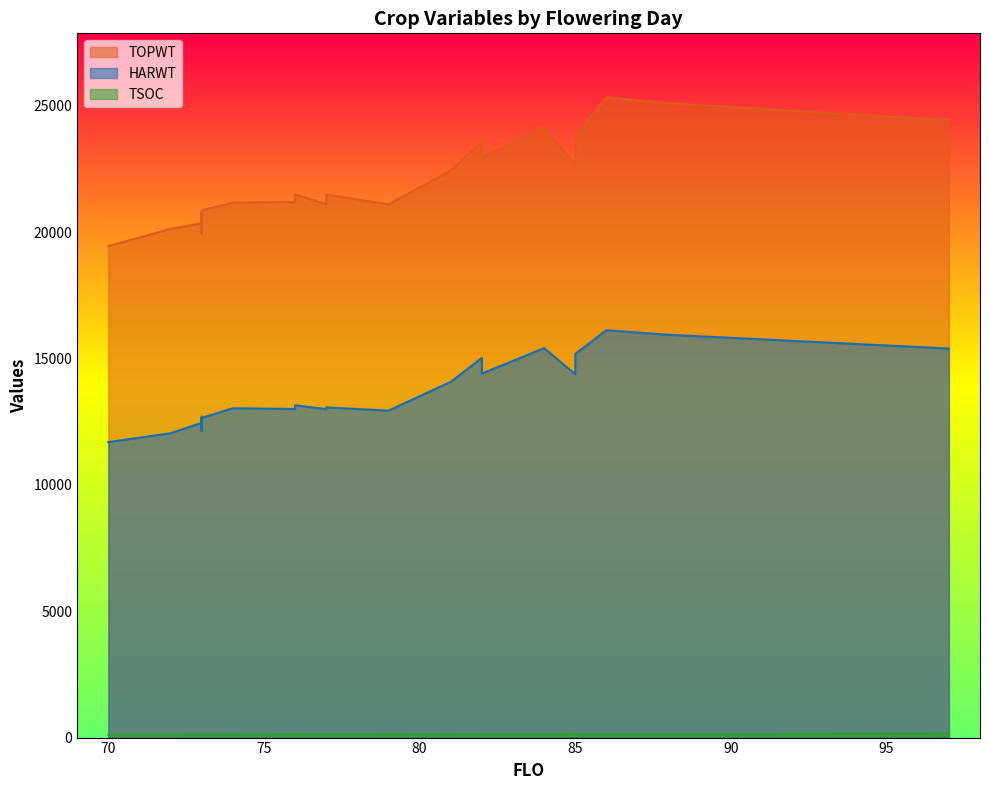

Where is the first local maximum for TSOC?

84